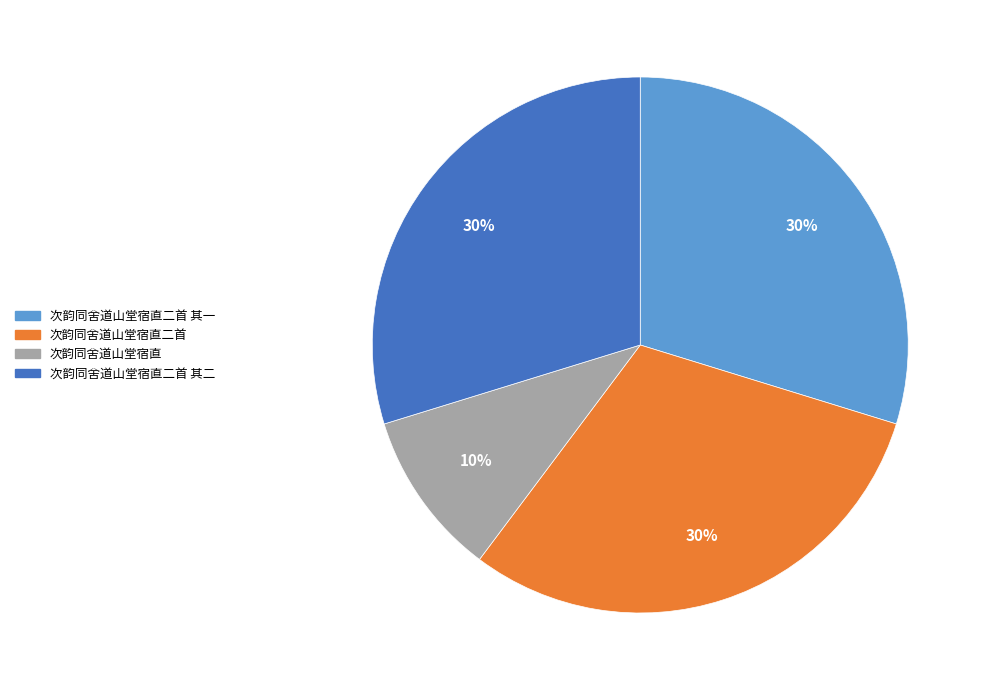

Does any single category account for the majority?

No